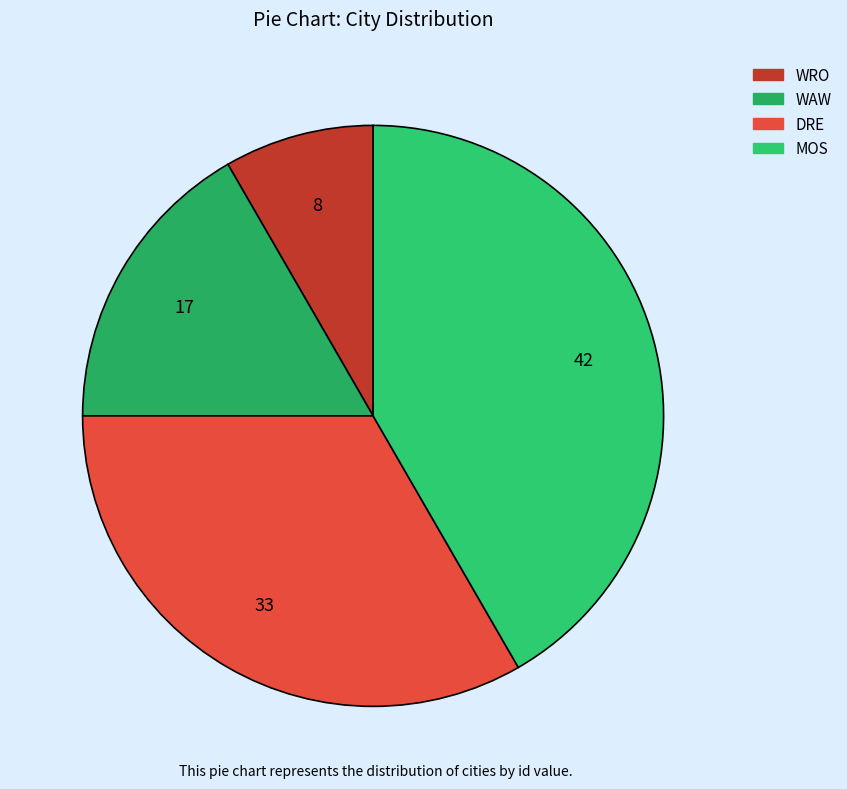

Is there any slice that represents more than half of the pie?

No